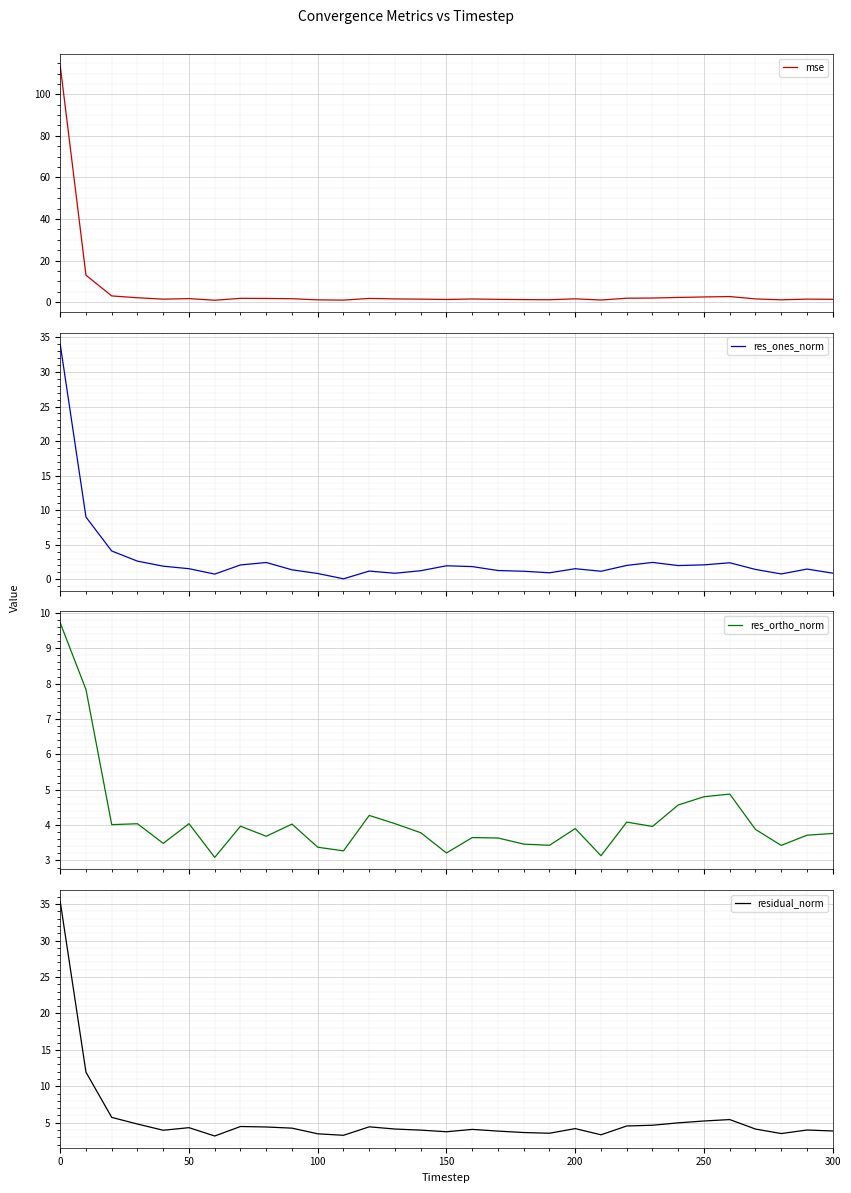

How many lines are shown in the chart?

4